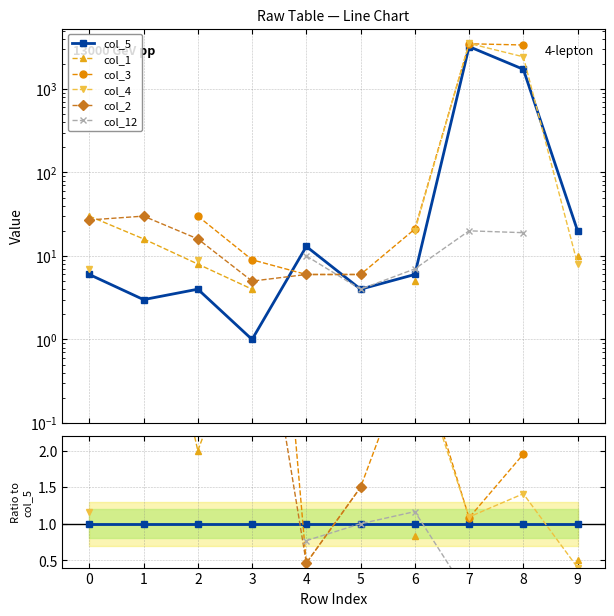

Between 1 and 8, which series saw the biggest shift?

col_5